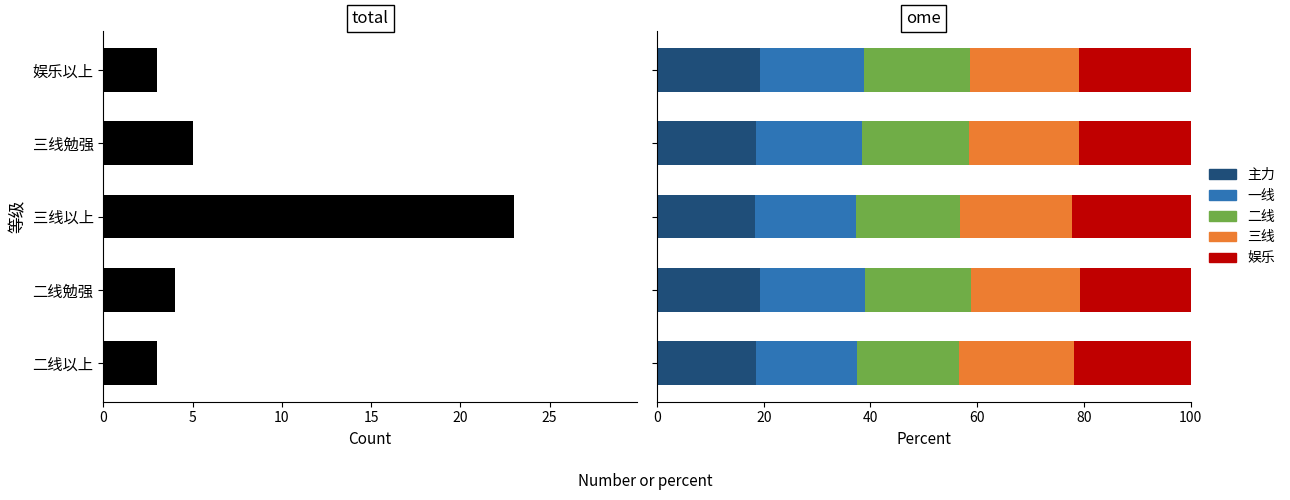

At how many categories does at least one series exceed 12?

5